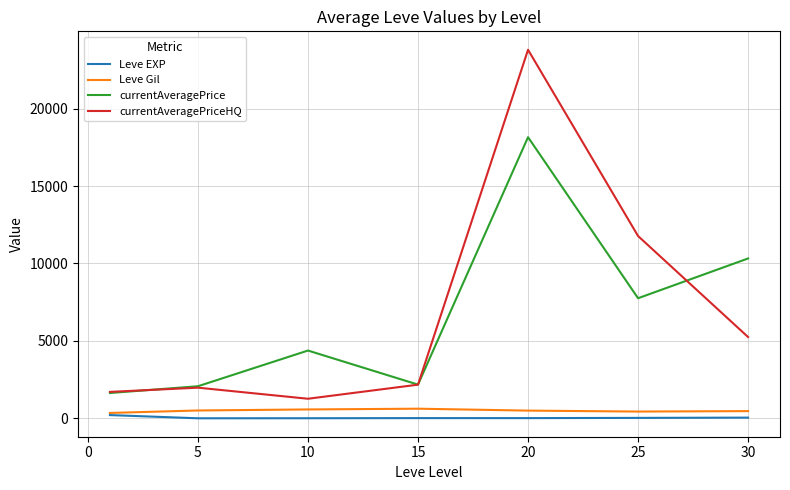

True or false: Leve EXP and currentAveragePrice cross at least once.

False